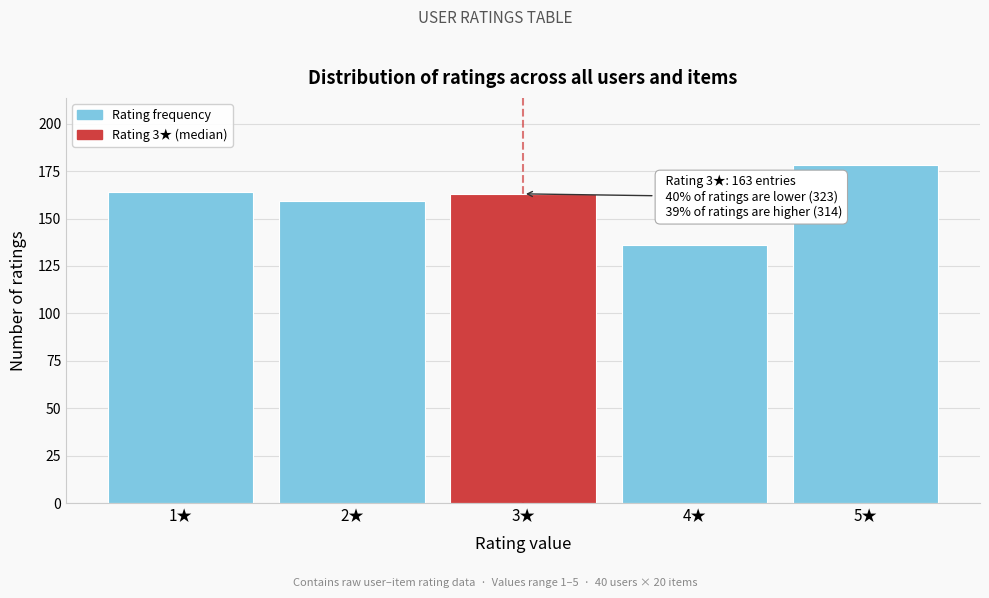

Reading left to right, extract all data points from this chart.

1★=164	2★=159	3★=163	4★=136	5★=178